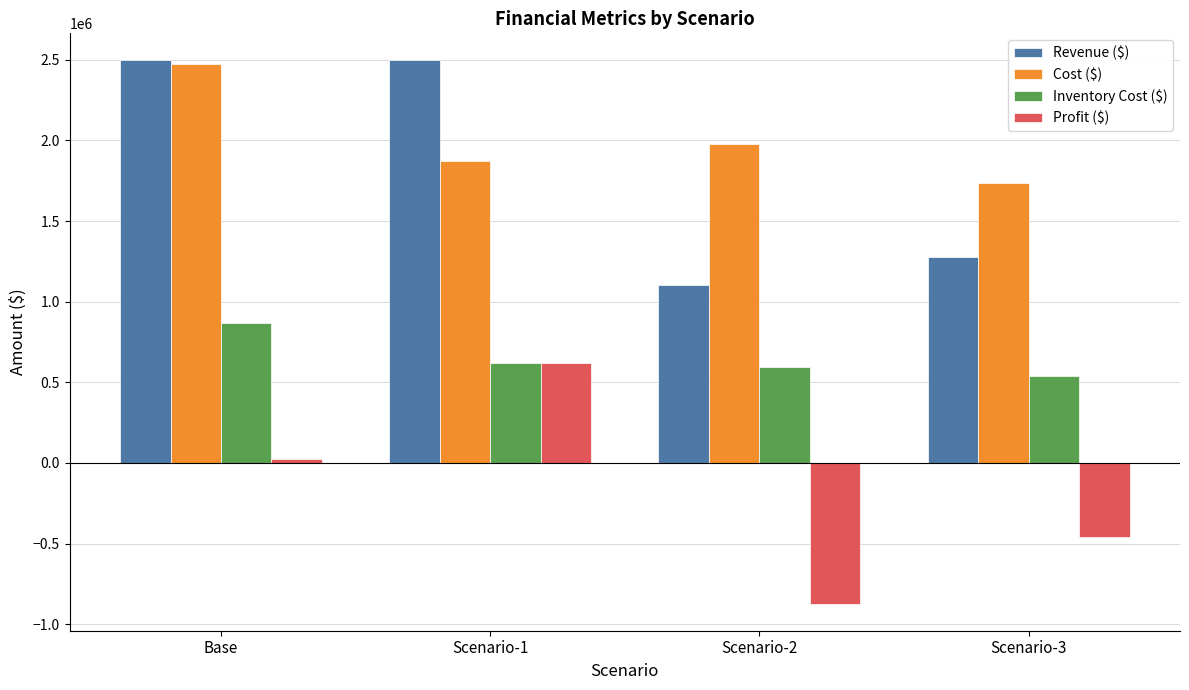

How many distinct data groups are displayed?

4